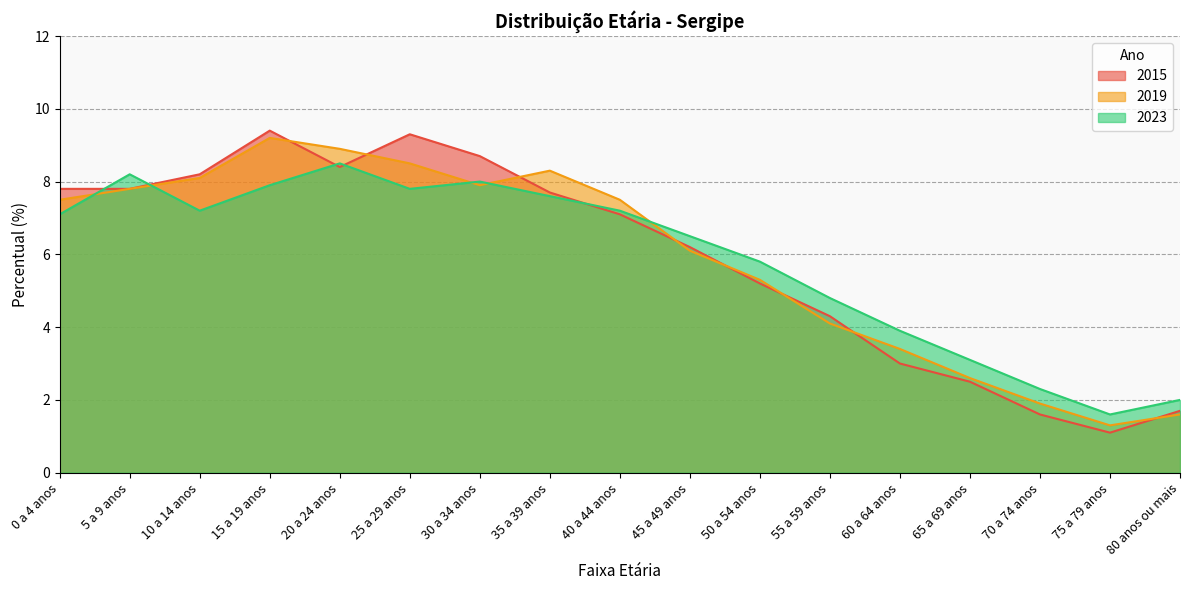

Where do 2023 and 2019 first cross each other?

0 a 4 anos and 5 a 9 anos